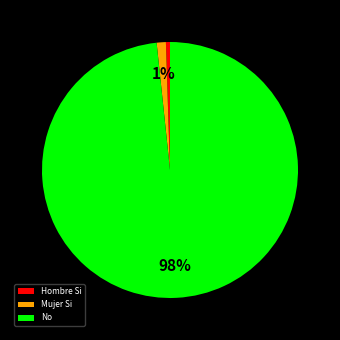

Between Hombre Si and No, which is larger?

No